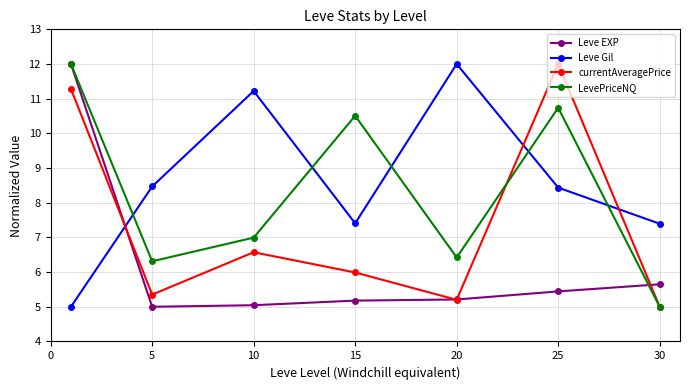

Which series ends up on top after the final intersection of LevePriceNQ and Leve Gil?

Leve Gil